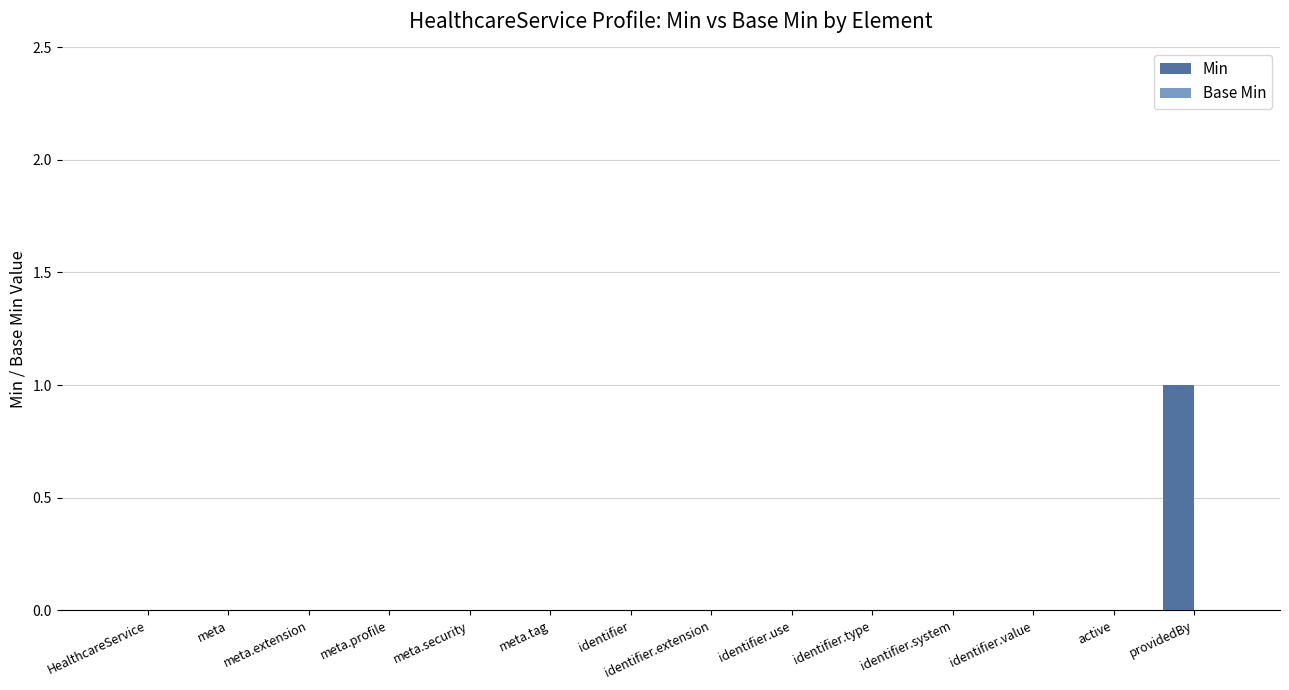

At which category does the chart reach its peak across all series?

providedBy